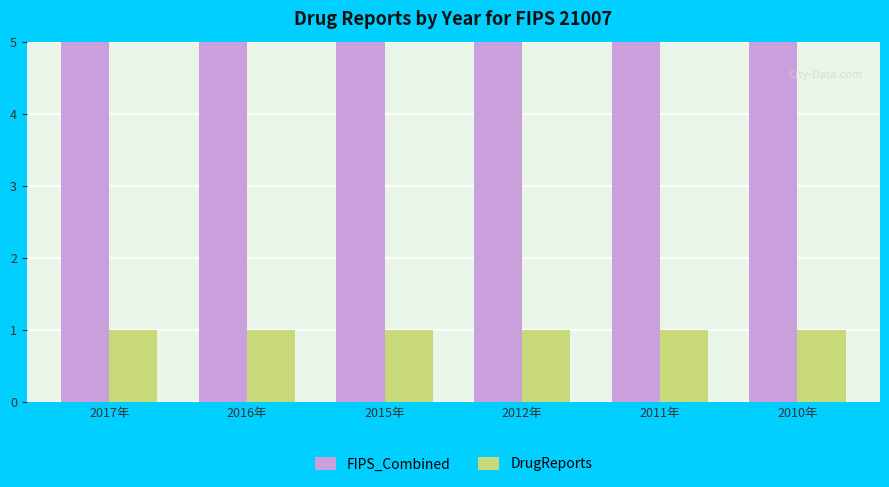

How many bars are there in total?

12